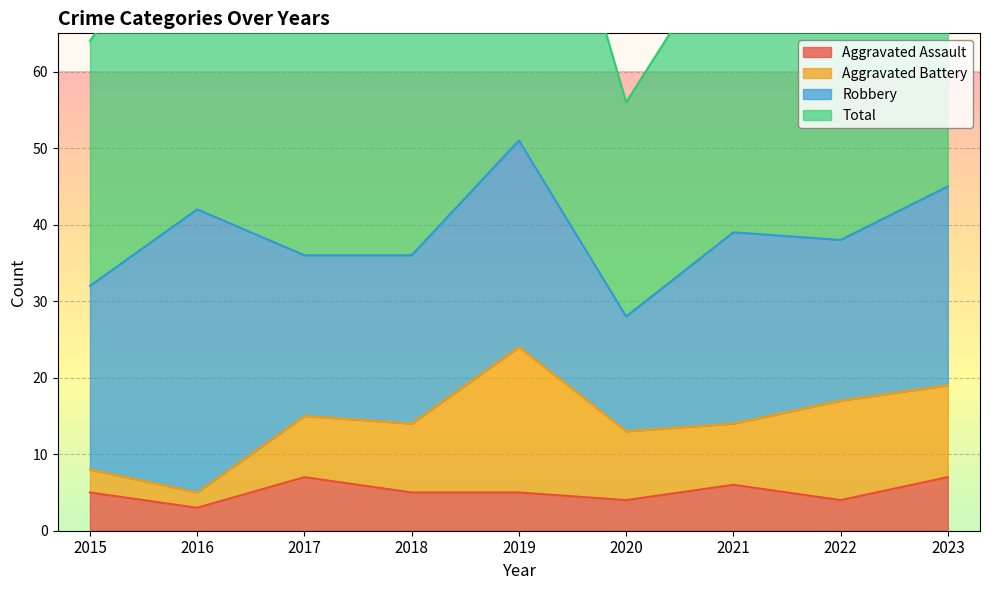

True or false: Aggravated Assault has more than 2 points higher than both neighbors.

False